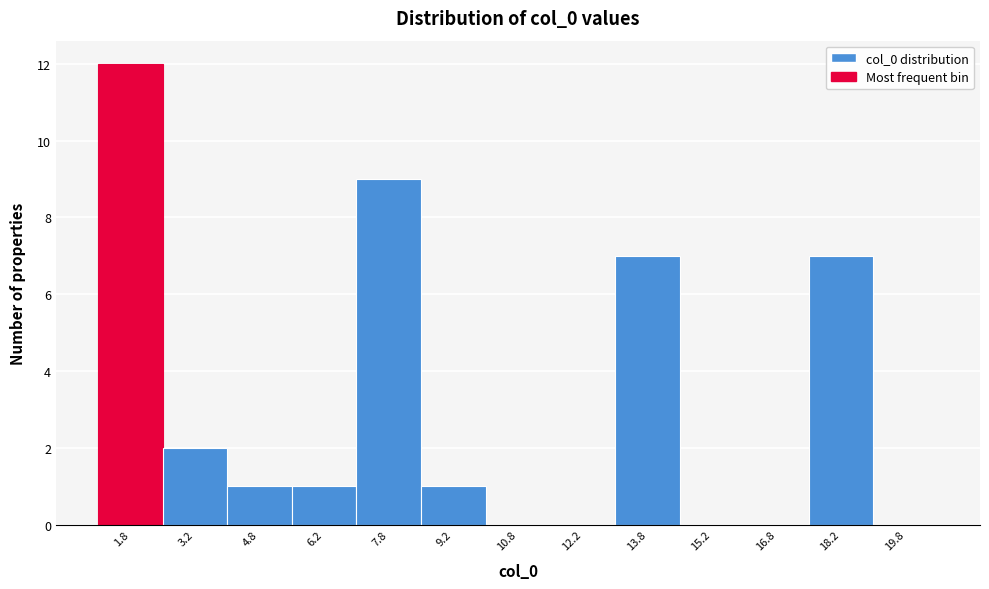

Reading left to right, transcribe this chart: for each bar, give the range it covers on the x-axis and its height. Neither the bar edges nor the heights are printed on the chart, so give them approximately, as read against the axes.

1.0 to 2.5: 12
2.5 to 4.0: 2
4.0 to 5.5: 1
5.5 to 7.0: 1
7.0 to 8.5: 9
8.5 to 10.0: 1
10.0 to 11.5: 0
11.5 to 13.0: 0
13.0 to 14.5: 7
14.5 to 16.0: 0
16.0 to 17.5: 0
17.5 to 19.0: 7
19.0 to 20.5: 0